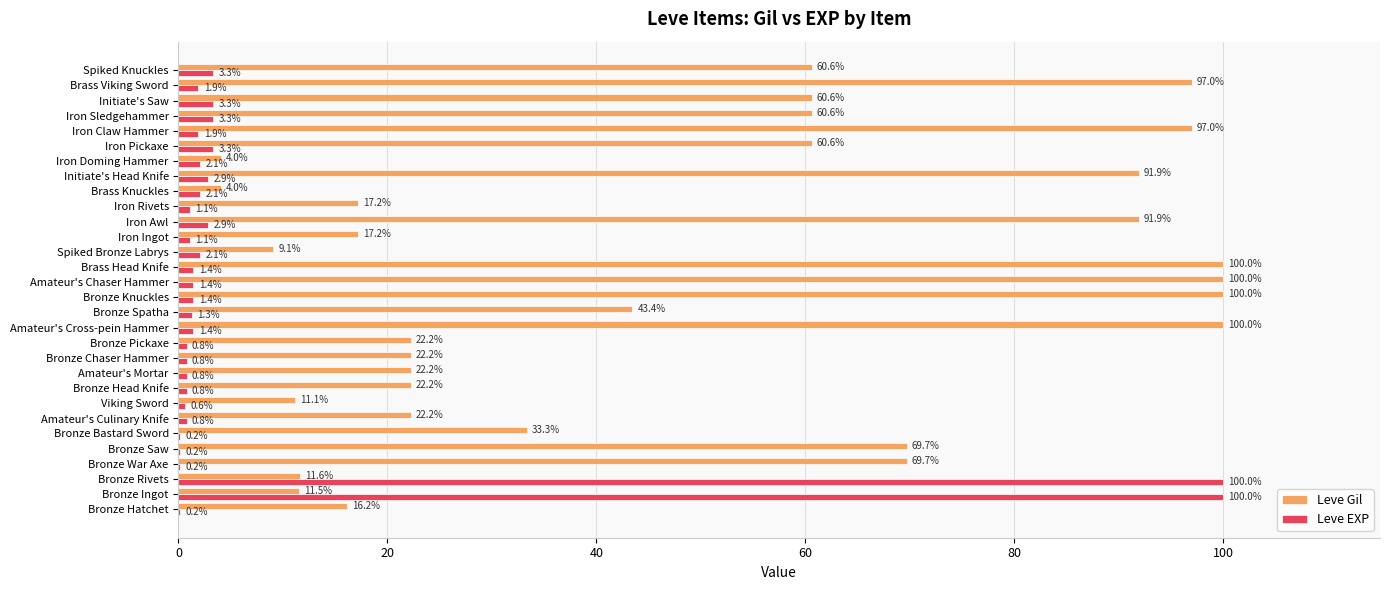

At which label is Leve Gil closest to 52?

Bronze Spatha